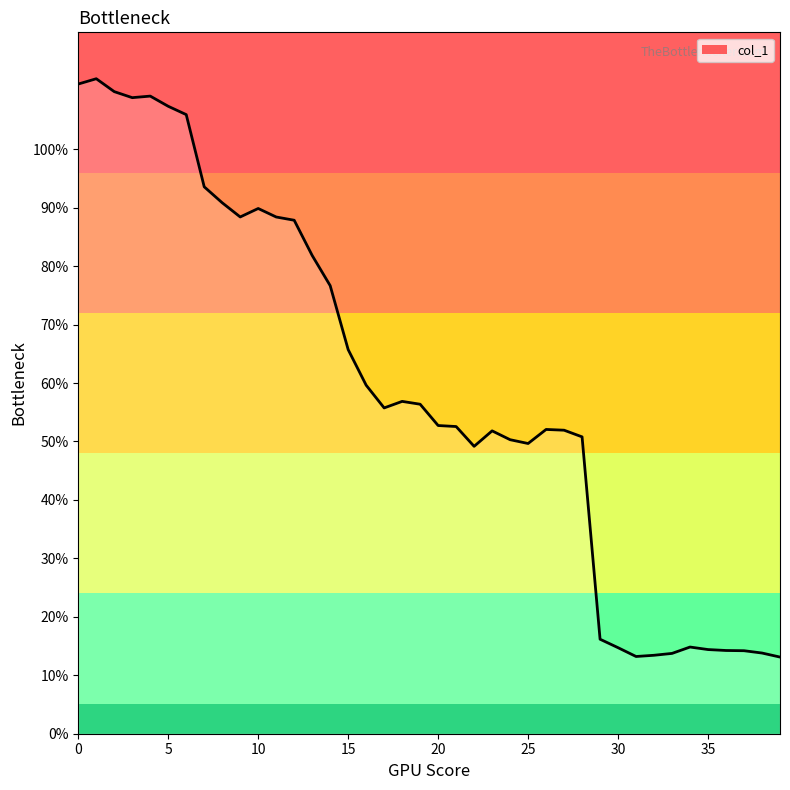

What is the difference between the maximum and minimum values?

98.9